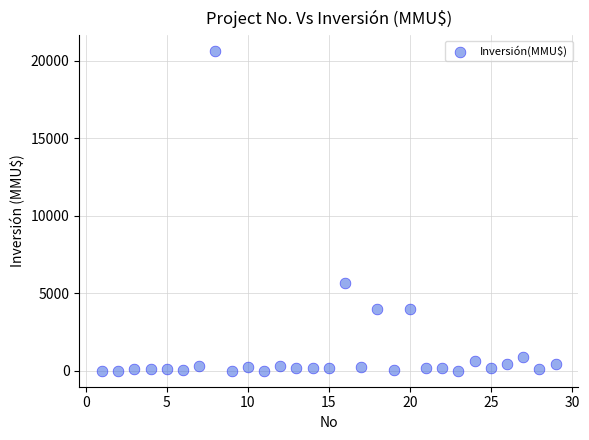

What is the range of X values (max minus min)?

28